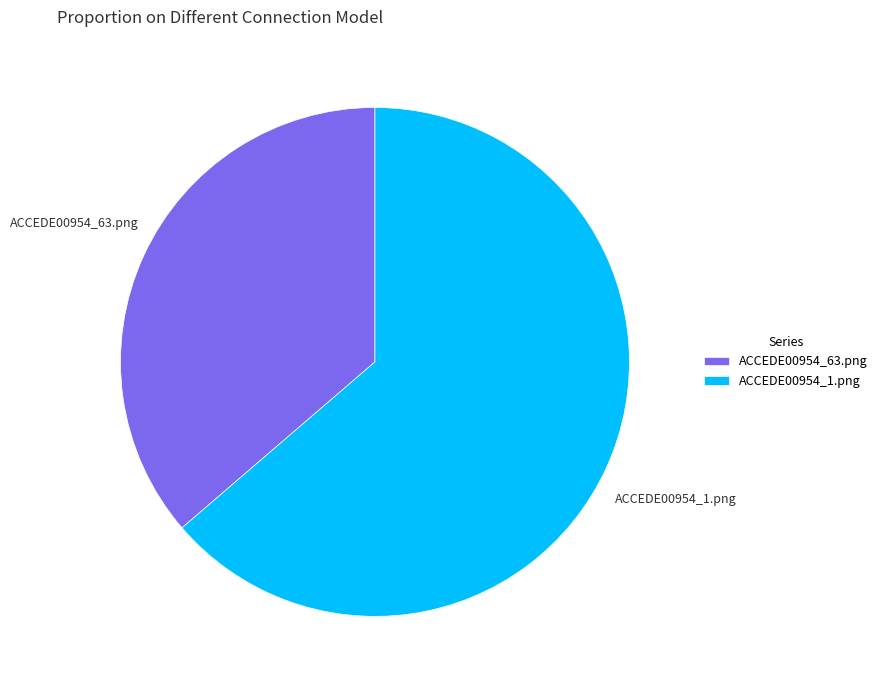

True or false: ACCEDE00954_1.png accounts for 64% of the total.

True